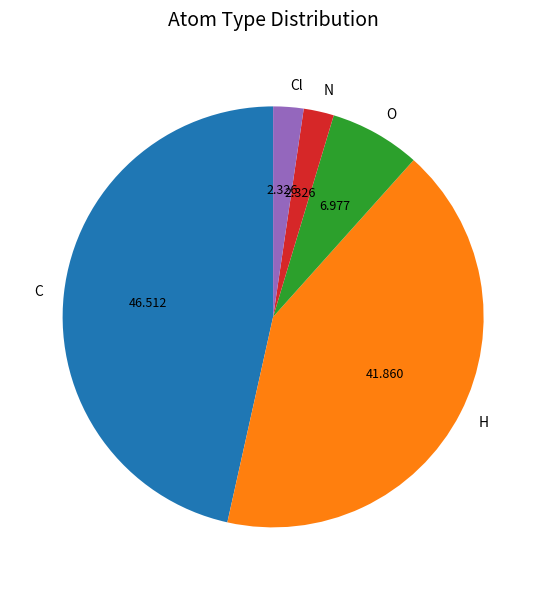

Which category has the biggest portion of the pie?

C